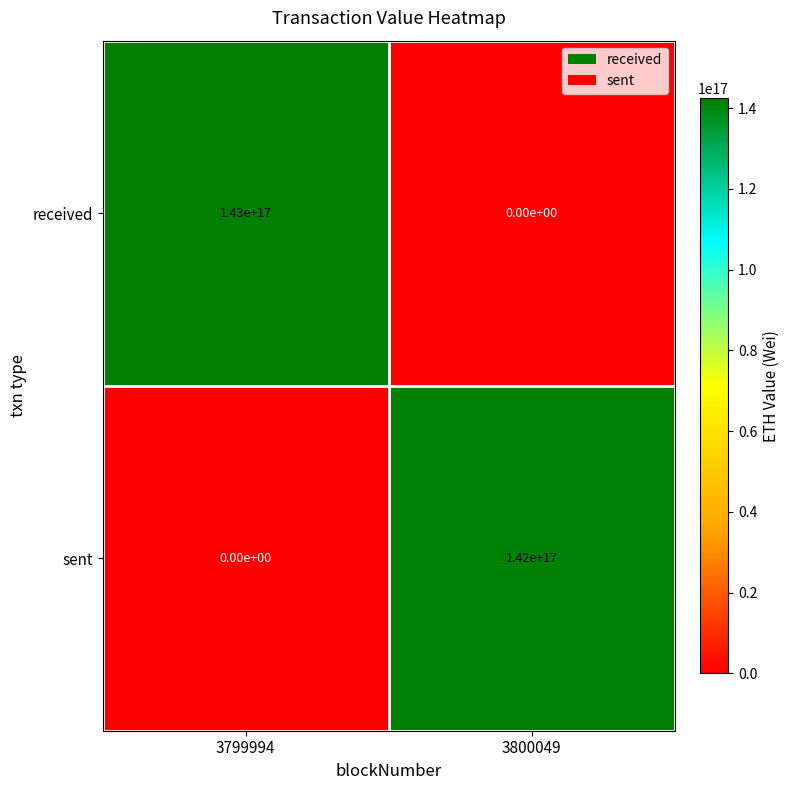

How many distinct data groups are displayed?

2